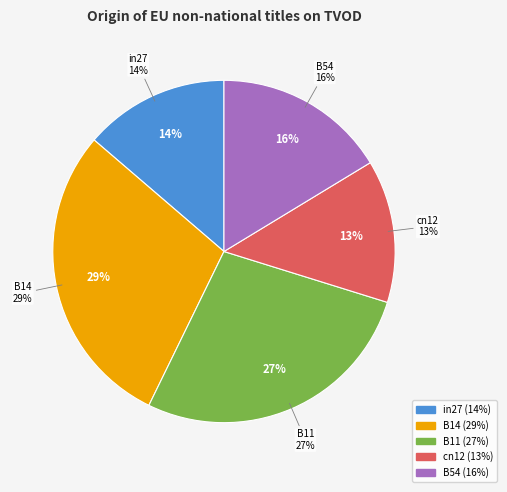

Which category has the biggest portion of the pie?

B14